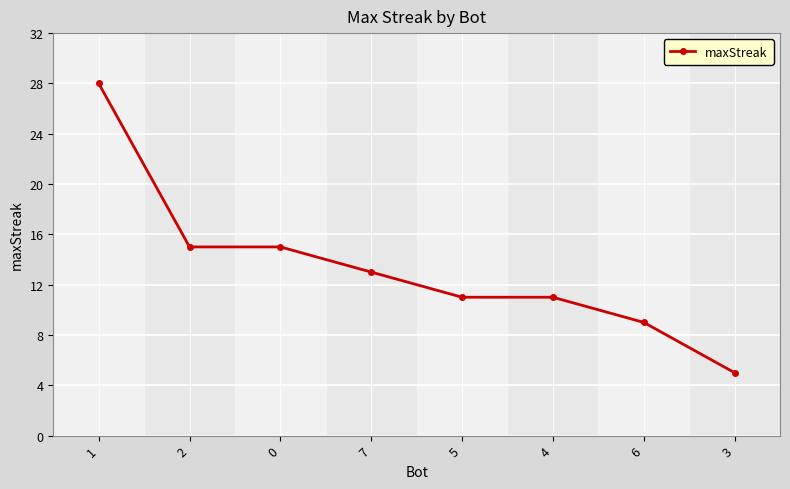

Approximately how many times larger is the value at 1 compared to 2?

1.9